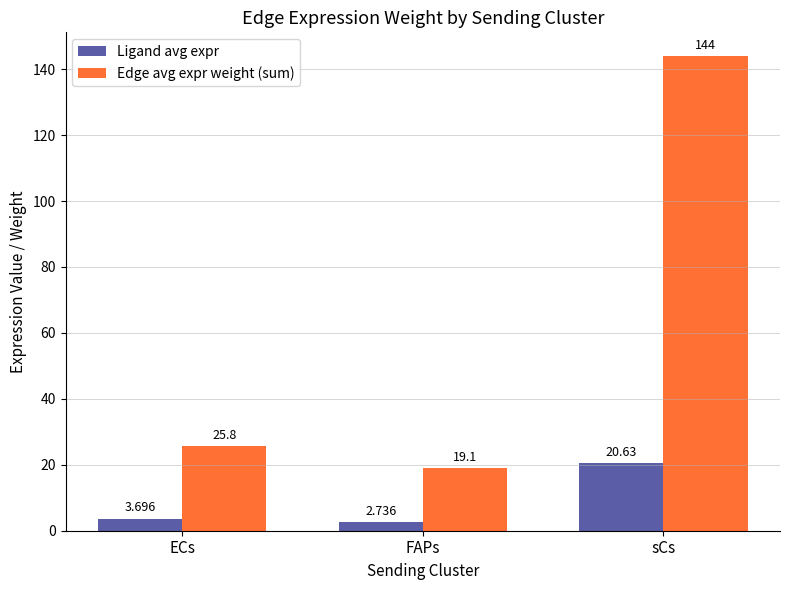

At which category does the chart reach its minimum across all series?

FAPs